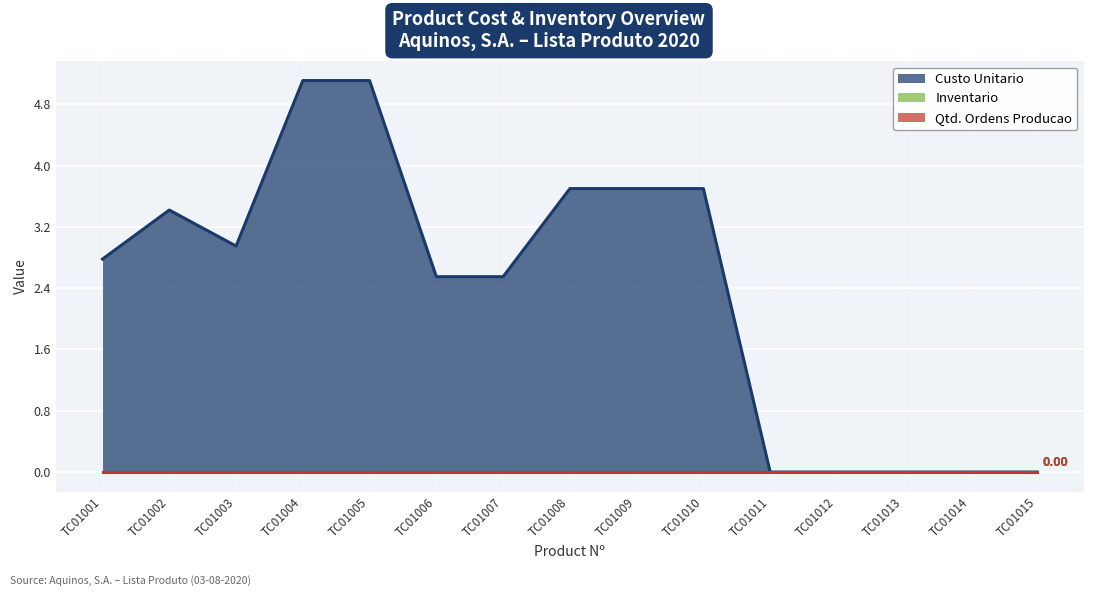

How many lines are shown in the chart?

3